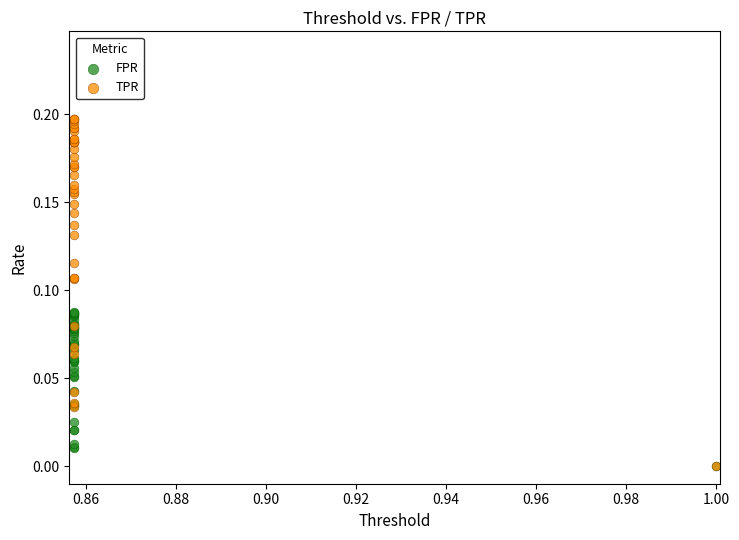

What are all the series names shown in the legend?

FPR, TPR